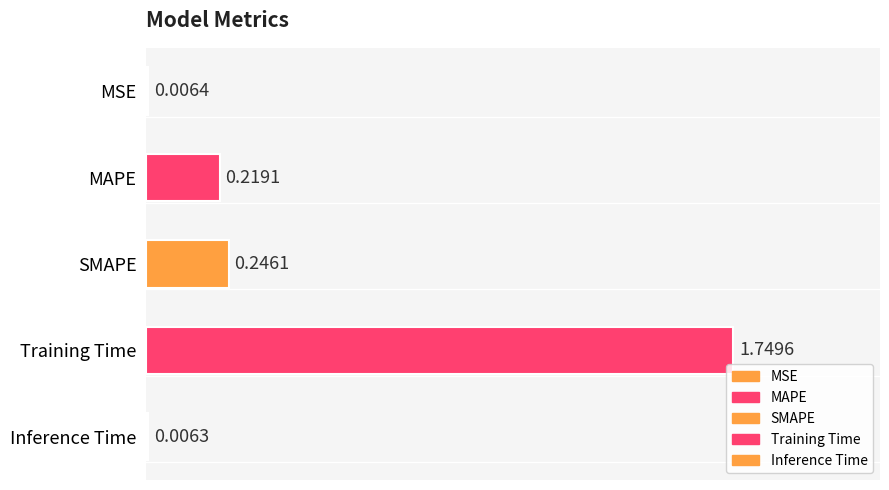

At which label is the value closest to 0?

Inference Time